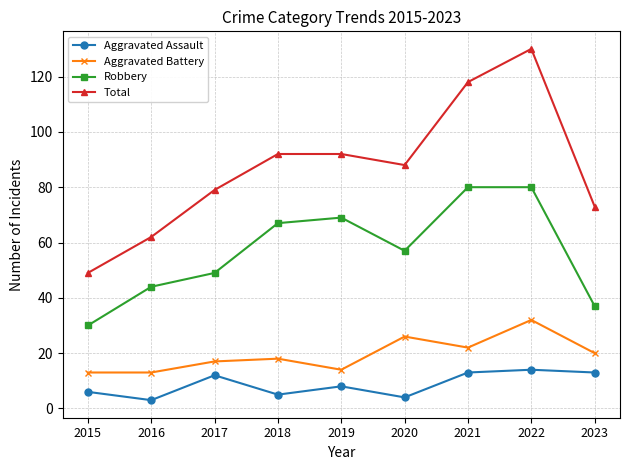

Which category has the highest value in the Total series?

2022